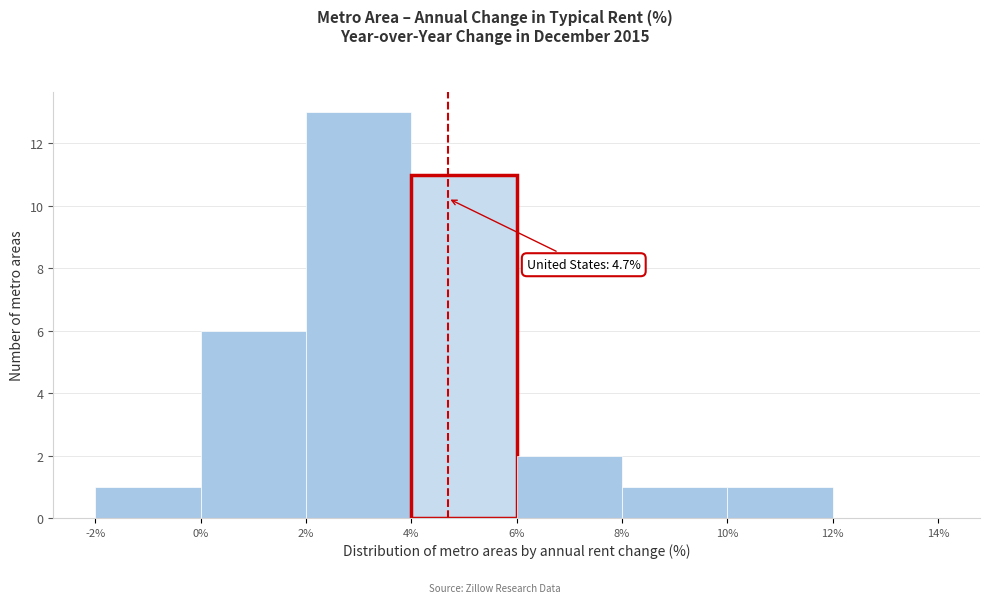

Over which range of the x-axis is the bar tallest?

2% to 4%